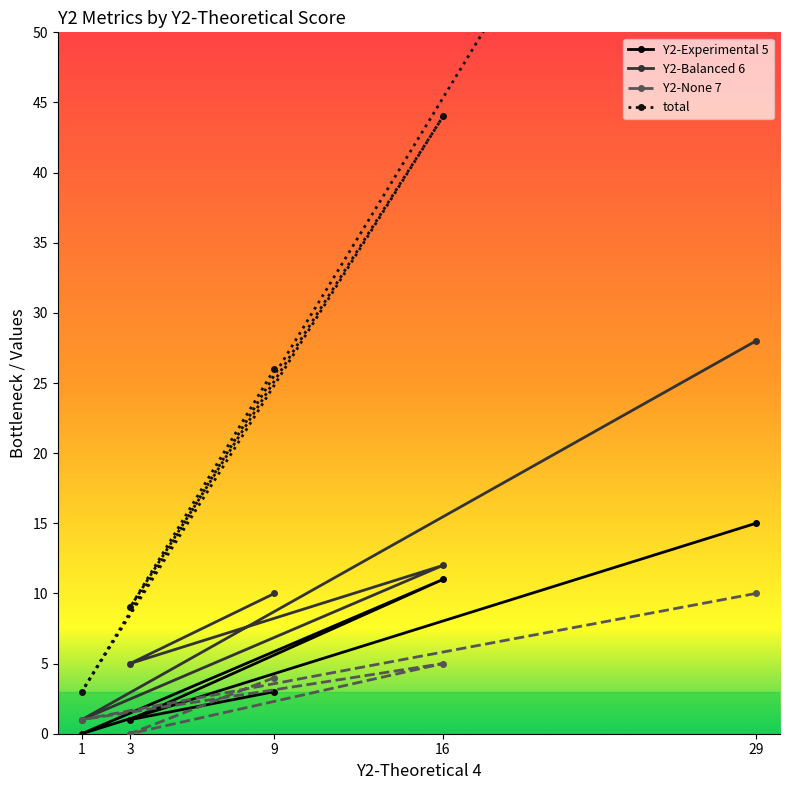

Is it true that Y2-Experimental 5 equals 15 at 29?

True